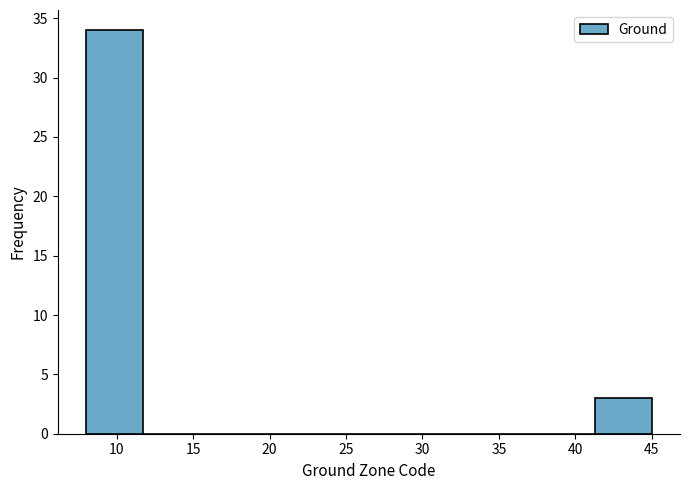

Reading left to right, transcribe this chart: for each bar, give the range it covers on the x-axis and its height. Neither the bar edges nor the heights are printed on the chart, so give them approximately, as read against the axes.

8.0 to 11.7: 34
11.7 to 15.4: 0
15.4 to 19.1: 0
19.1 to 22.8: 0
22.8 to 26.5: 0
26.5 to 30.2: 0
30.2 to 33.9: 0
33.9 to 37.6: 0
37.6 to 41.3: 0
41.3 to 45.0: 3